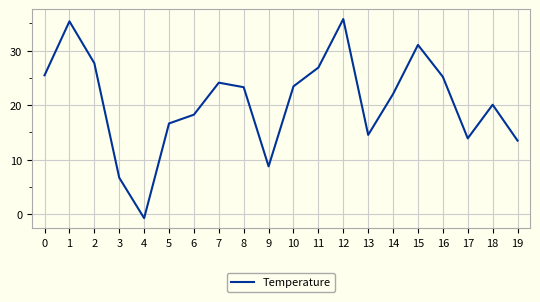

Which category has the lowest value across all series?

4